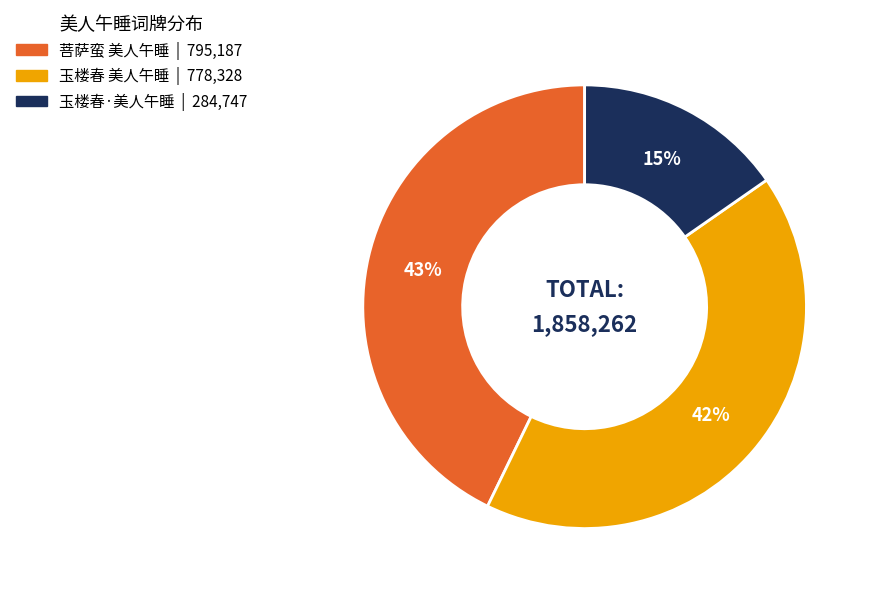

To the nearest percent, what is the average slice percentage?

33%